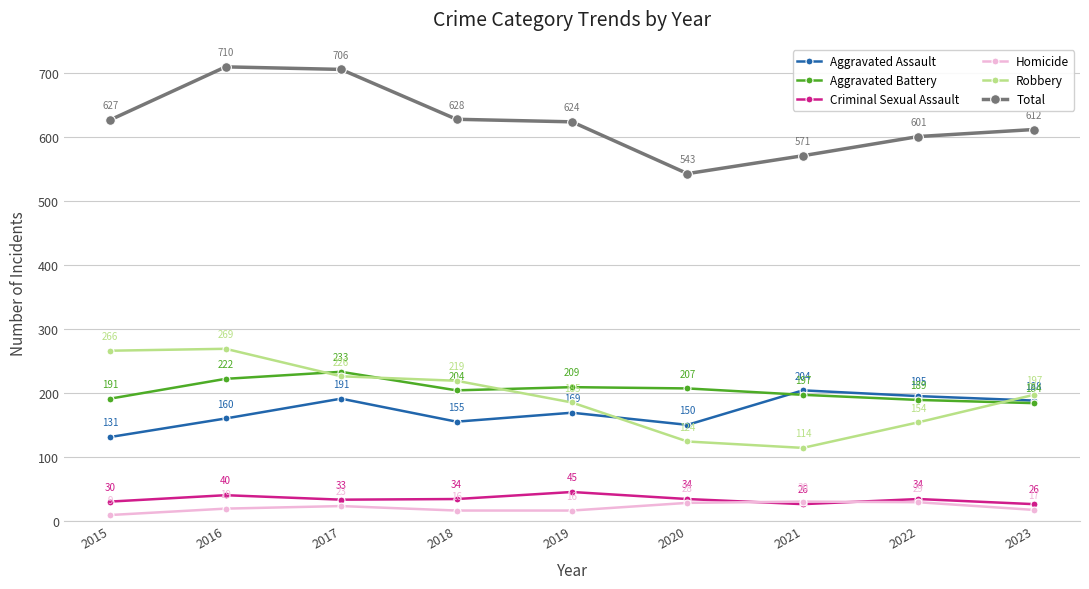

How many intersections are there between Aggravated Assault and Robbery?

2